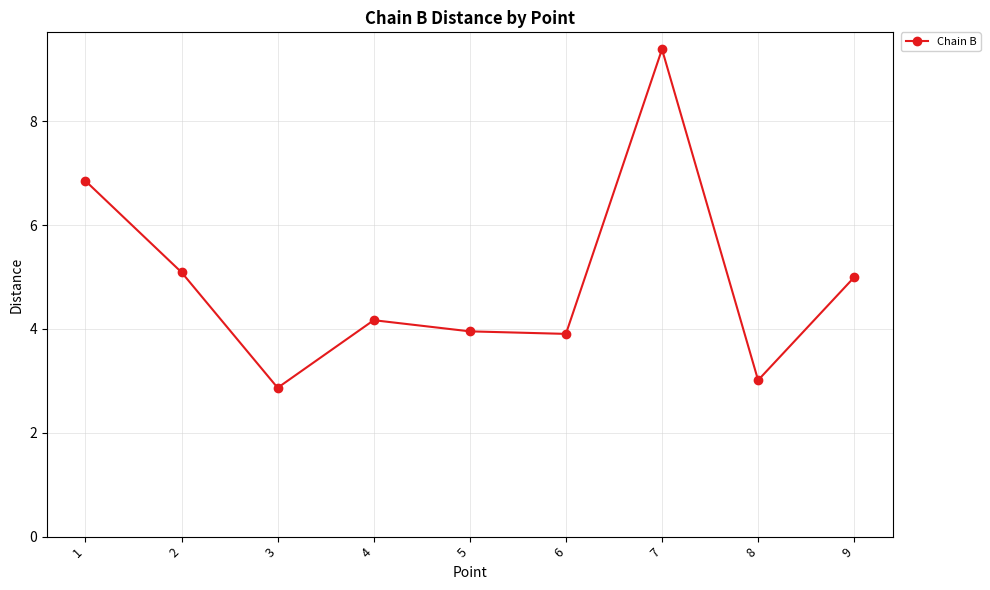

What is the maximum value shown in the chart?

9.4